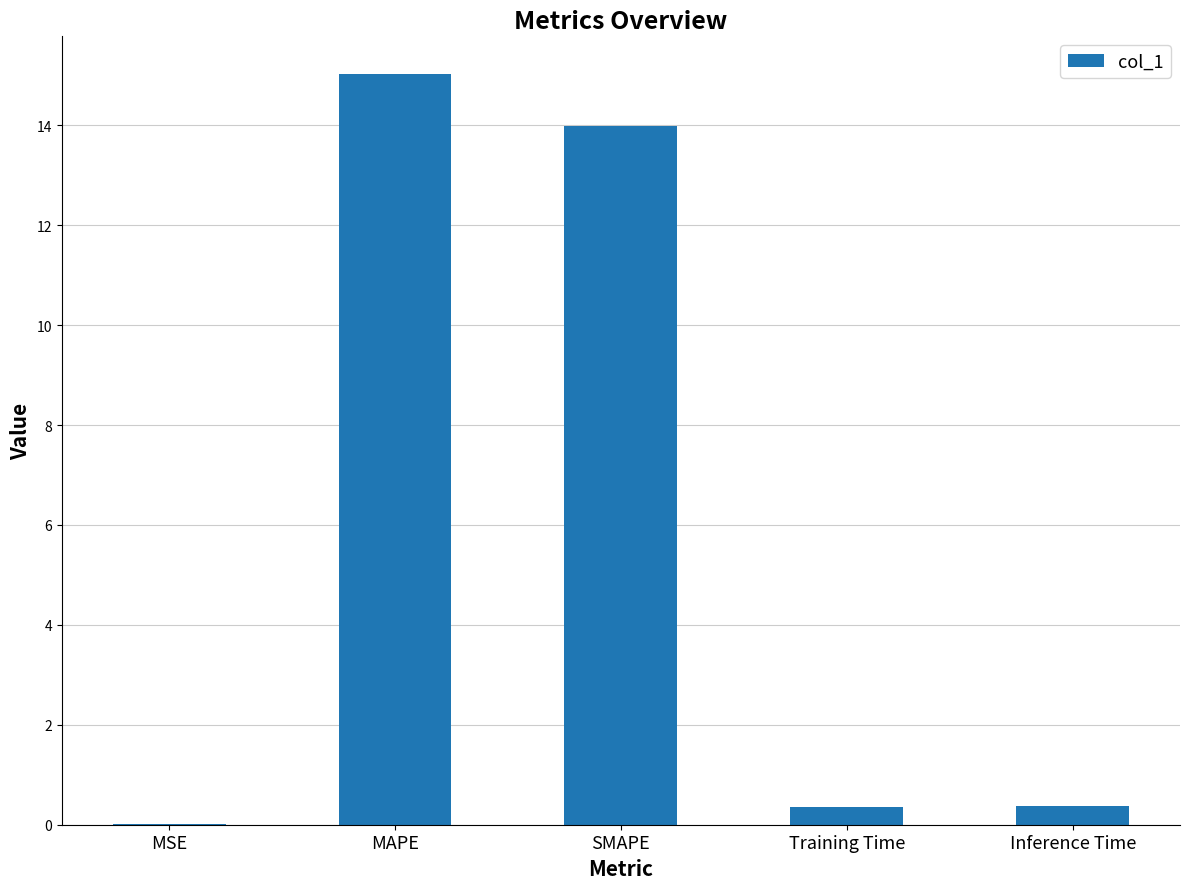

What is the greatest value displayed?

15.0